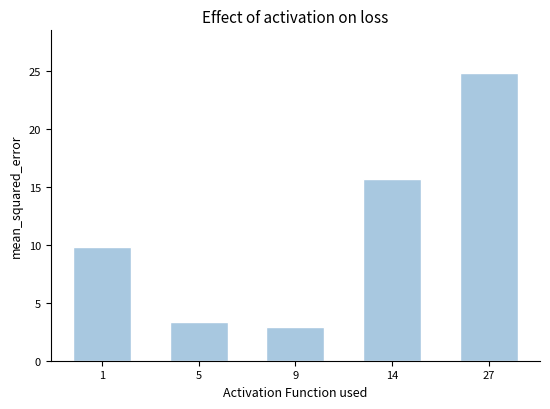

What is the minimum value shown in the chart?

2.9